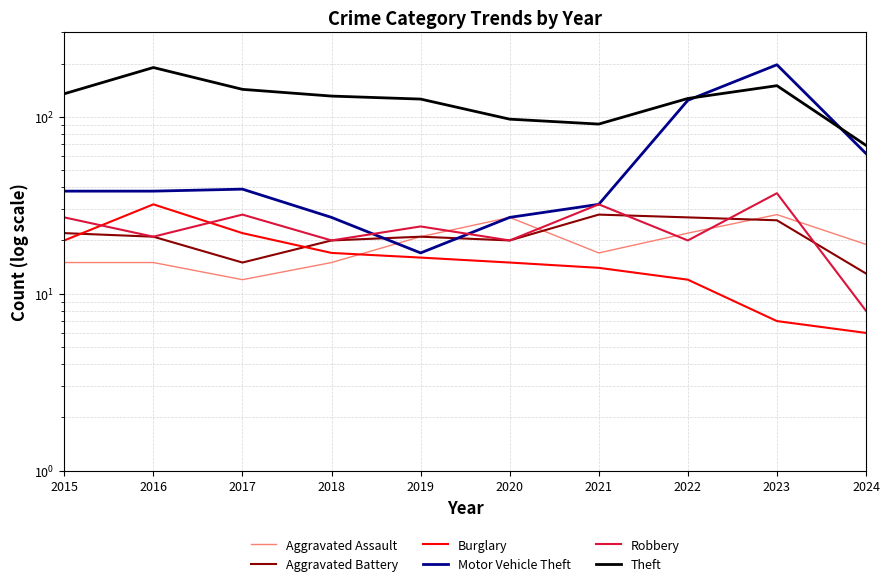

Reading right to left, extract all data points from this chart.

Aggravated Assault: 19	28	22	17	27	21	15	12	15	15
Aggravated Battery: 13	26	27	28	20	21	20	15	21	22
Burglary: 6	7	12	14	15	16	17	22	32	20
Motor Vehicle Theft: 62	197	124	32	27	17	27	39	38	38
Robbery: 8	37	20	32	20	24	20	28	21	27
Theft: 69	150	127	91	97	126	131	143	190	135